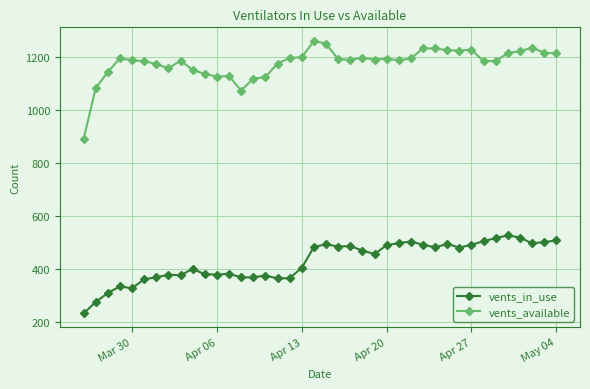

True or false: vents_available has more than 1 points higher than both neighbors.

True